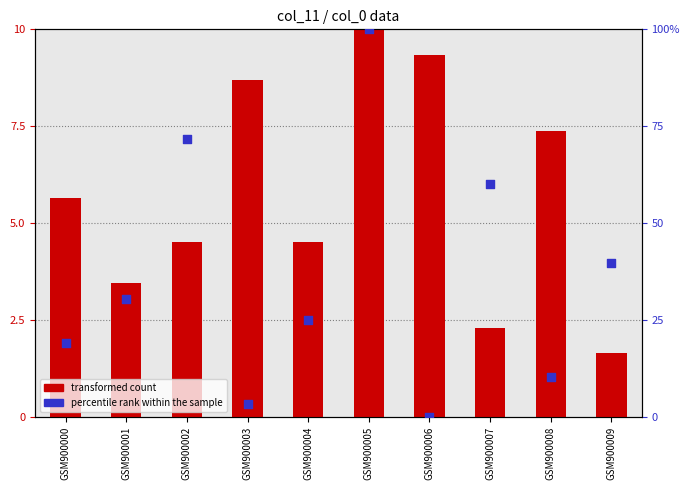

At how many categories does at least one series exceed 85?

1